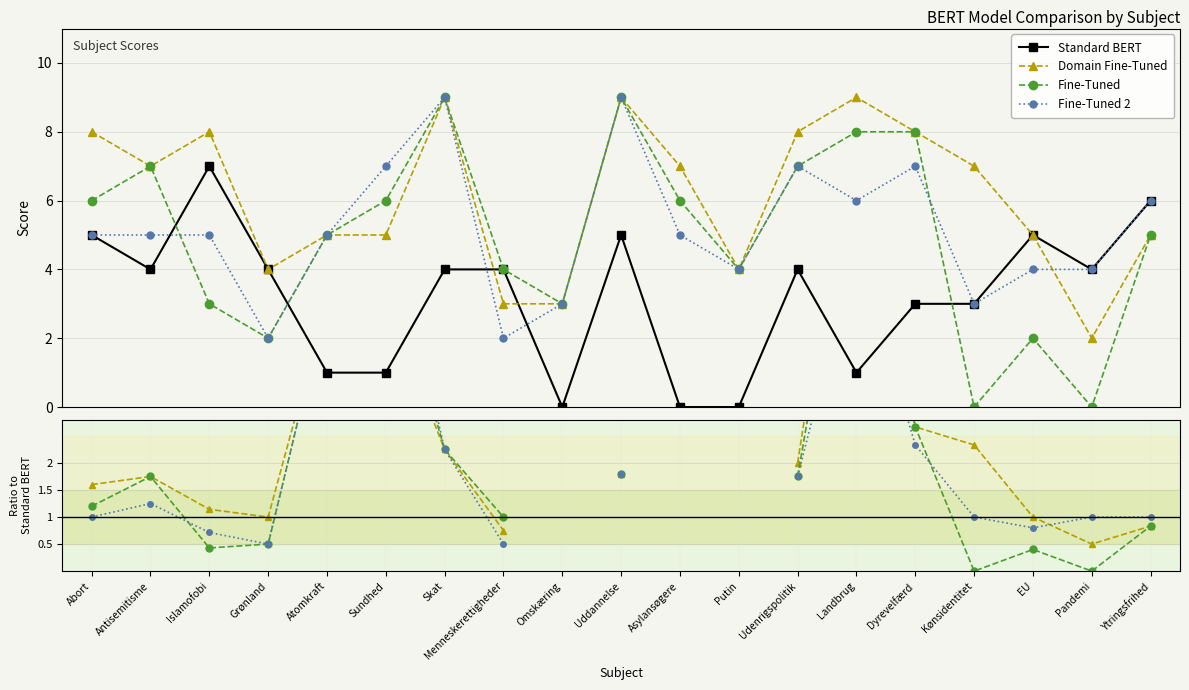

The value of Fine-Tuned at Uddannelse is 2.5. True or false?

False